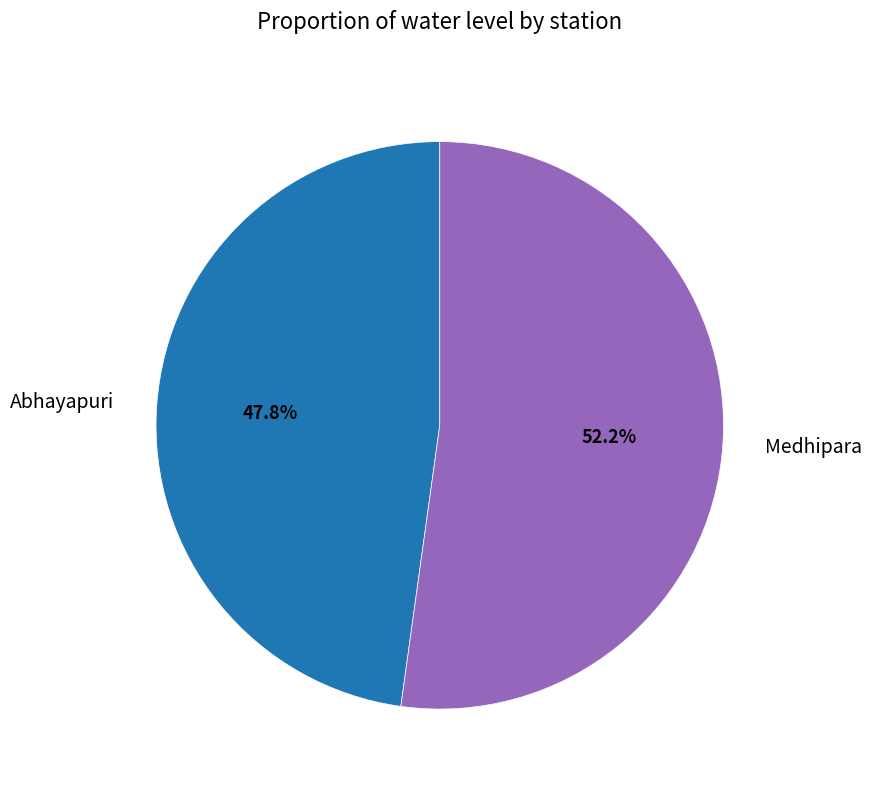

True or false: Abhayapuri accounts for 60% of the total.

False